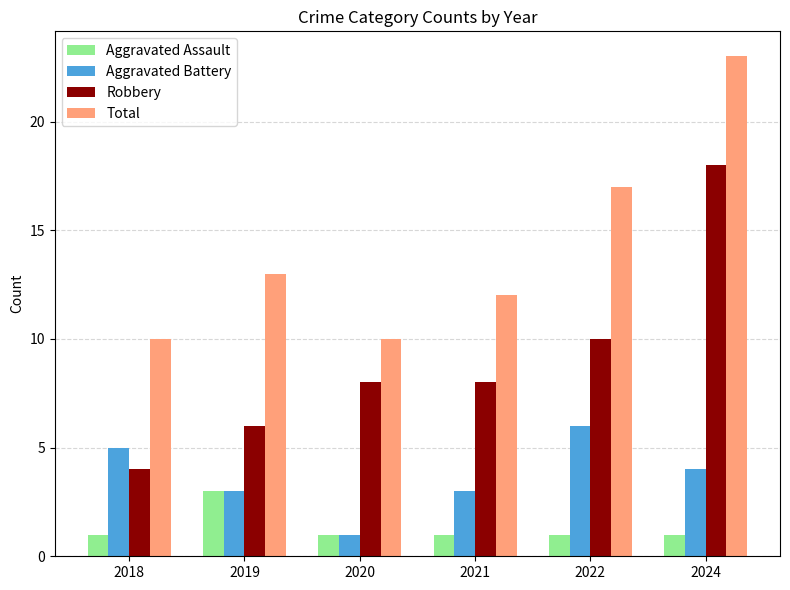

What is the value of the Aggravated Assault bar at the 2nd from the left?

3